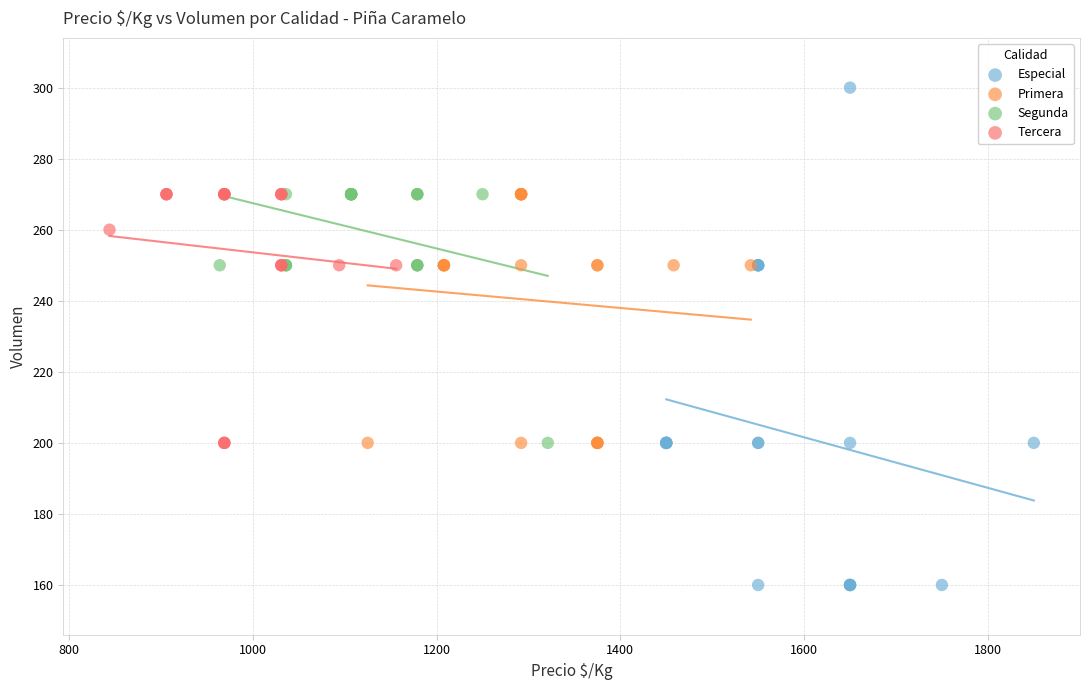

What are all the series names shown in the legend?

Especial, Primera, Segunda, Tercera